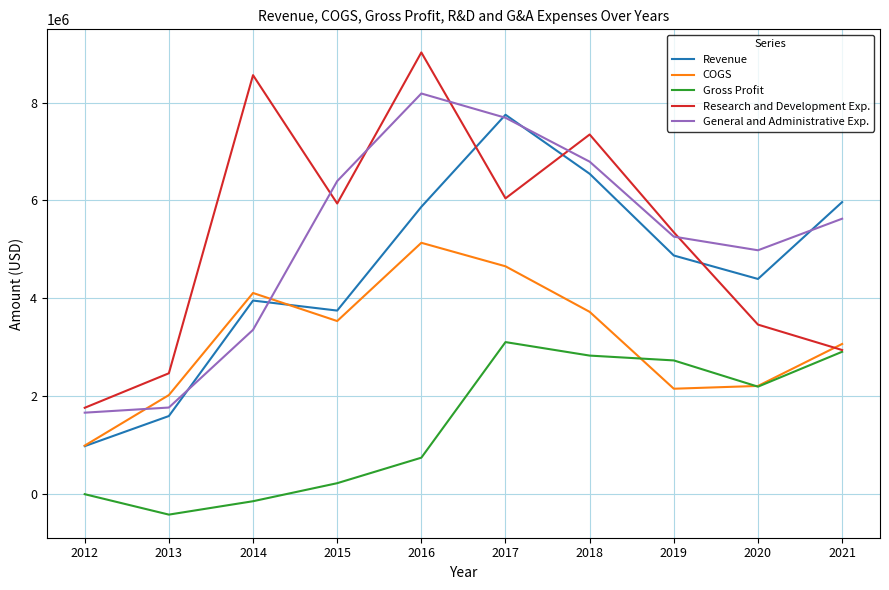

The General and Administrative Exp. series shows 1750147 at 2014. True or false?

False